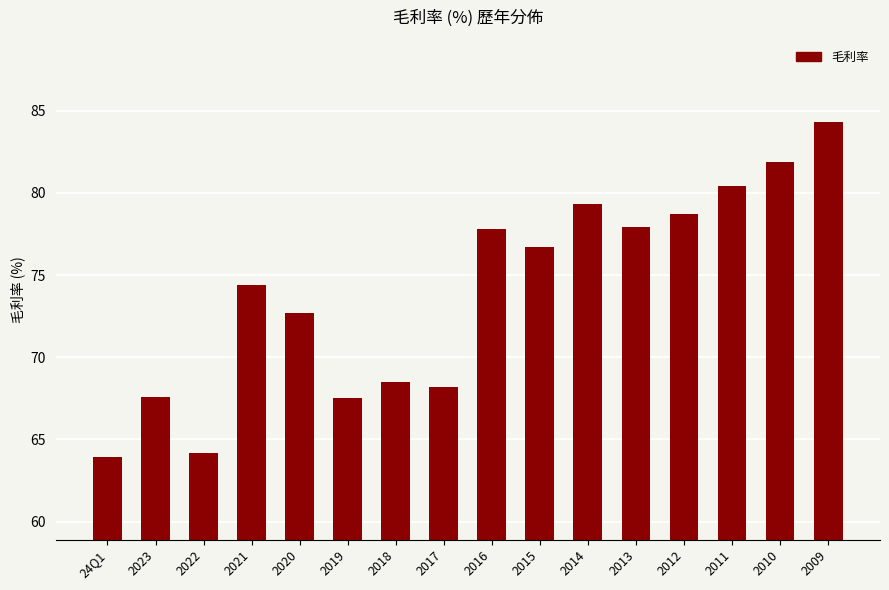

What is the value of the 5th bar from the left?

72.7